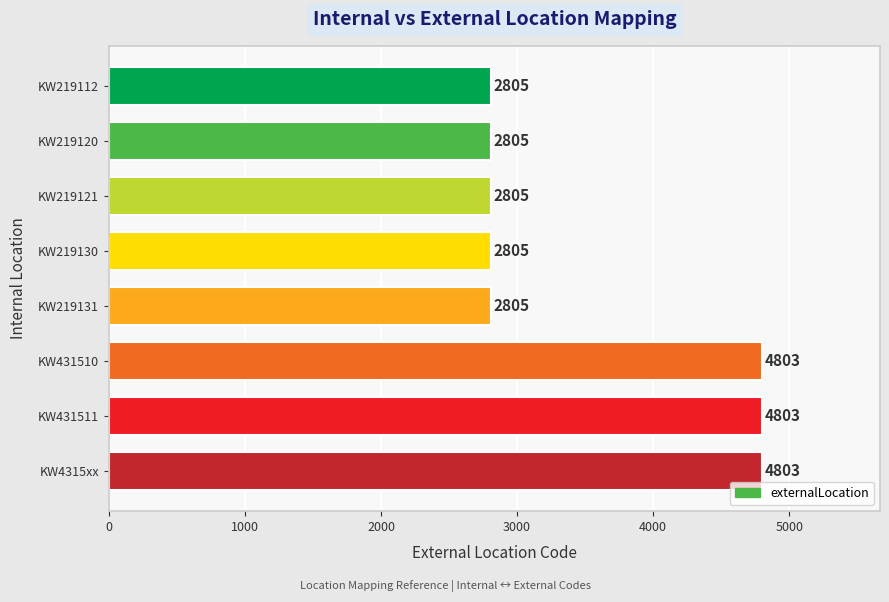

How many bars are there in total?

8